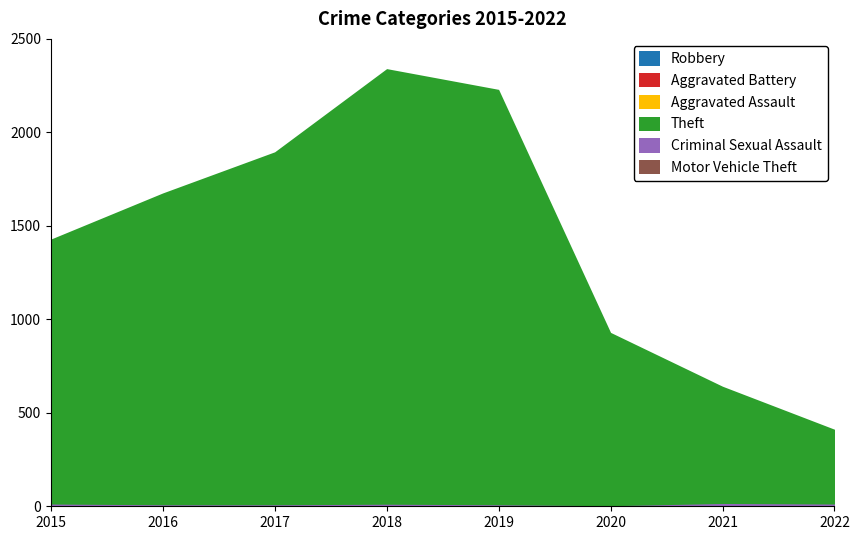

Read the Theft value at 2019, to the nearest 100.

2200